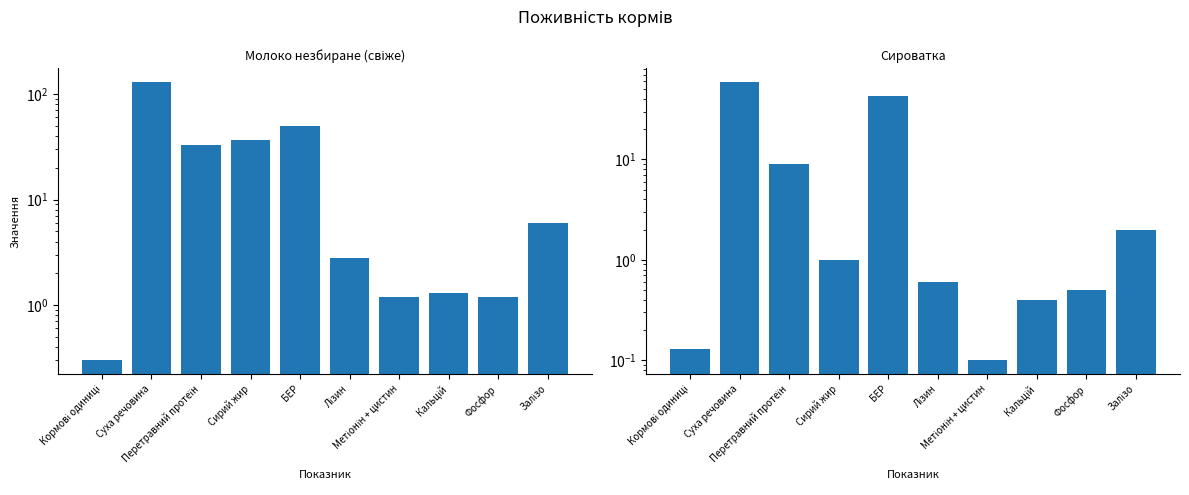

Are the bars grouped side by side (vs. stacked)?

Yes